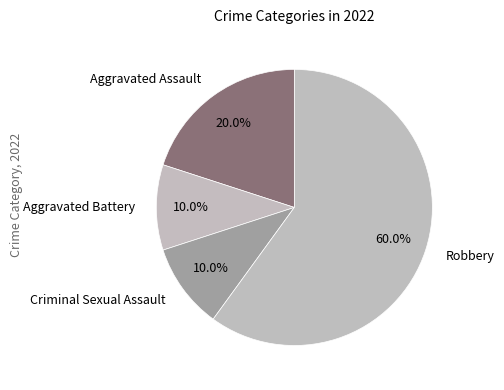

Which category accounts for the majority?

Robbery